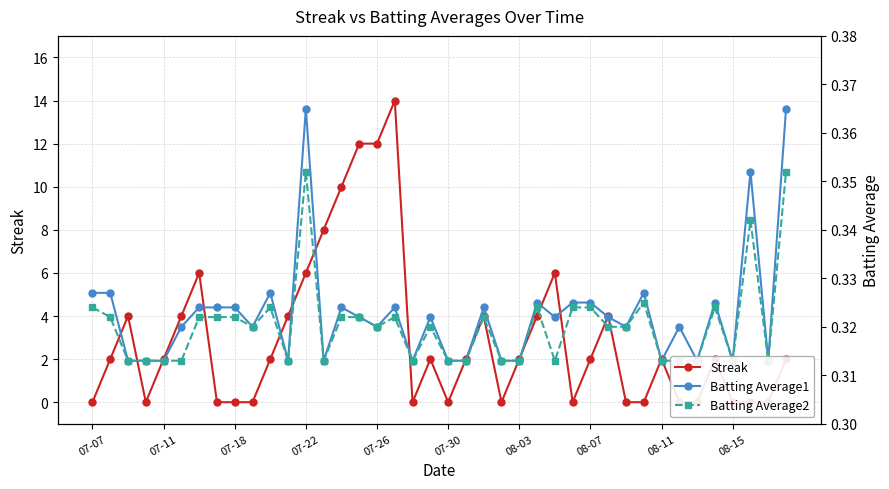

What is the value of the Streak point at the 29th from the left?

2.0